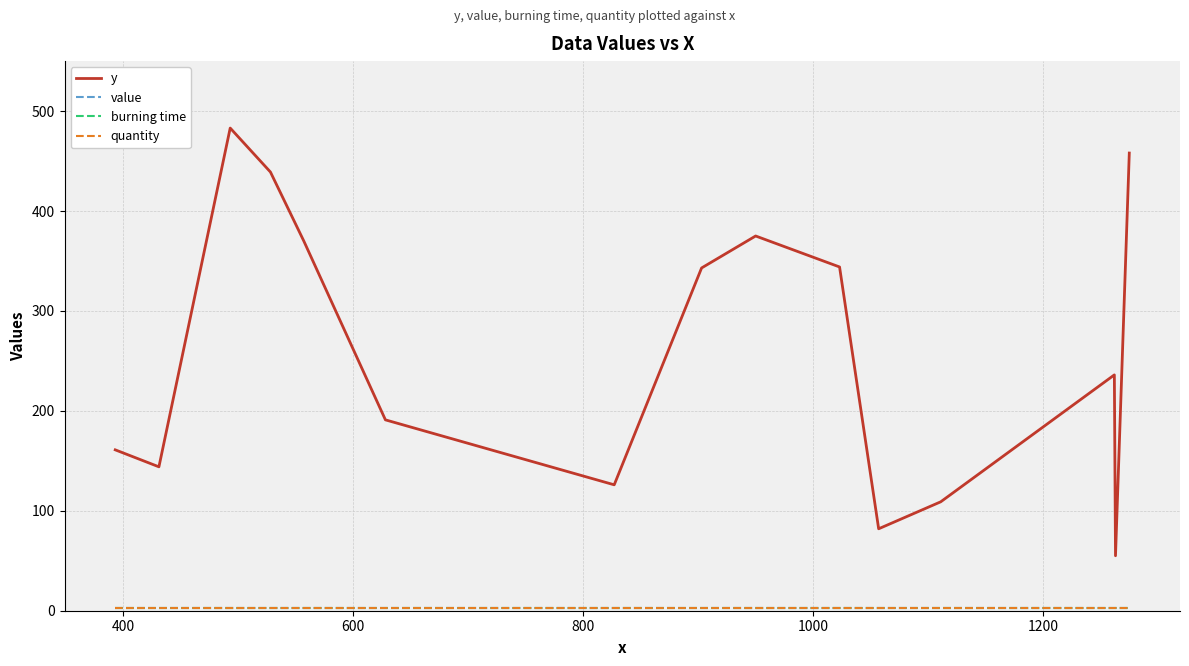

Count the number of categories in the chart.

15